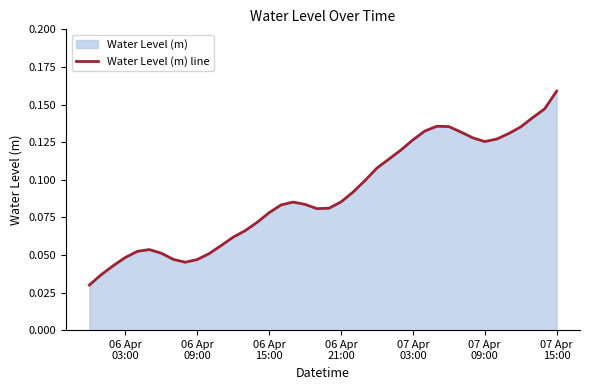

At which category does the chart reach its peak across all series?

07 Apr
15:00